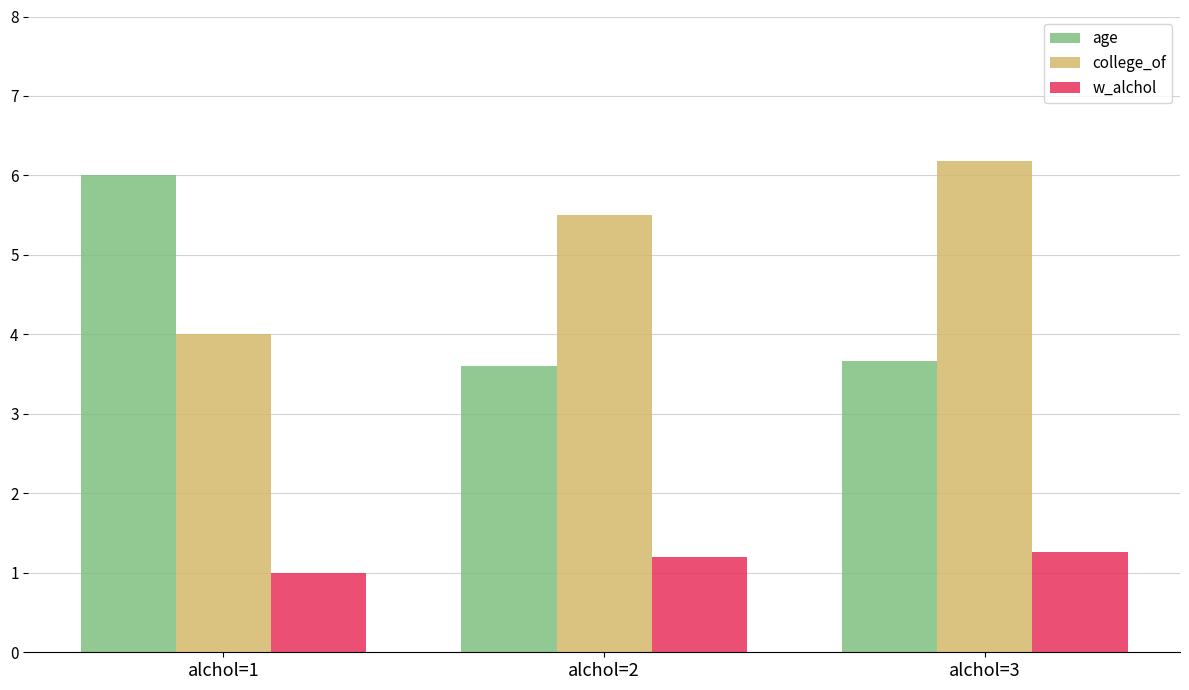

At how many categories does at least one series exceed 2?

3